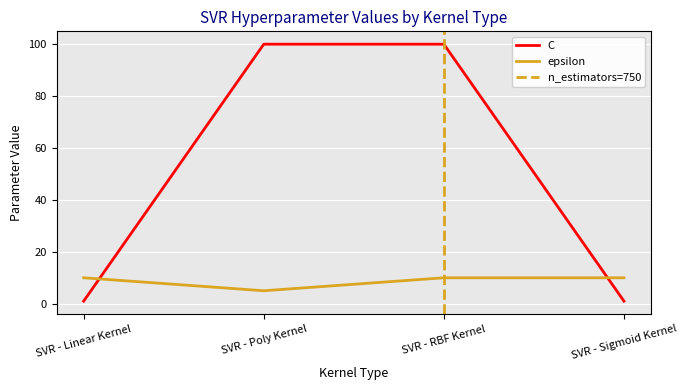

List the series in order of their overall mean, lowest first.

epsilon, C